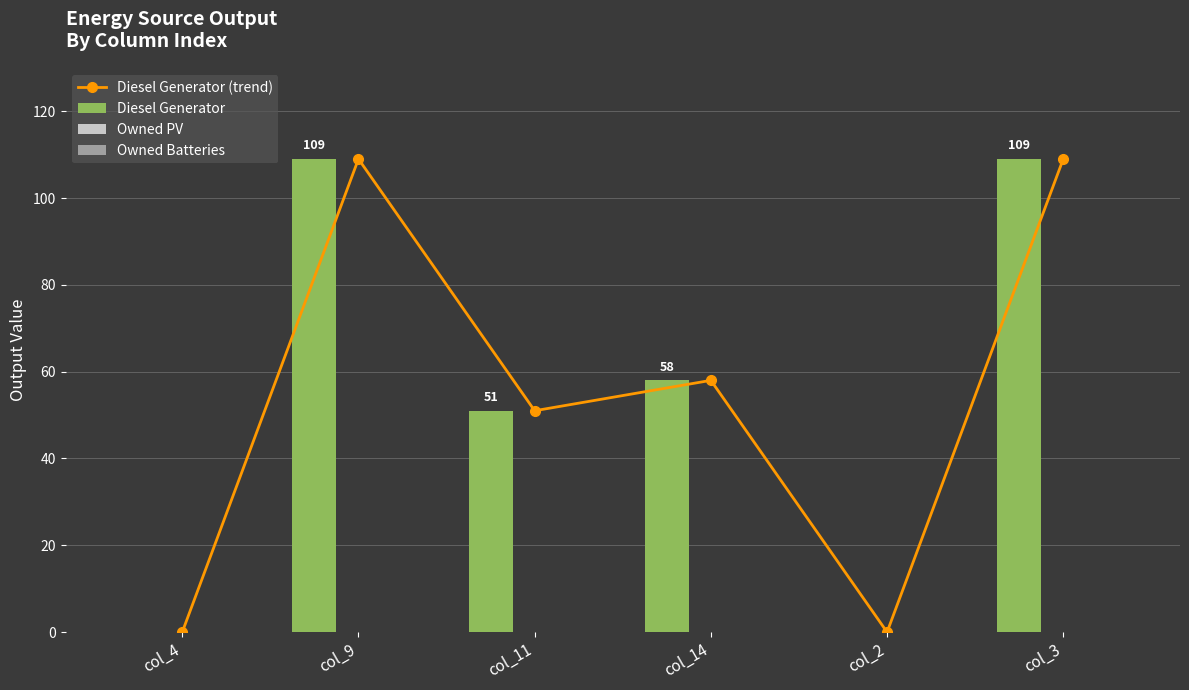

Is it true that Diesel Generator equals 58 at col_14?

True